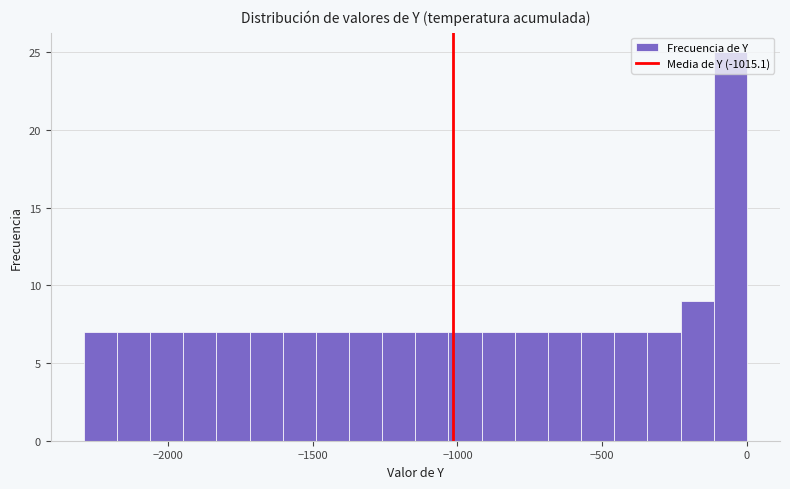

Read against the x-axis, roughly where is the centre of the tallest bar?

-50